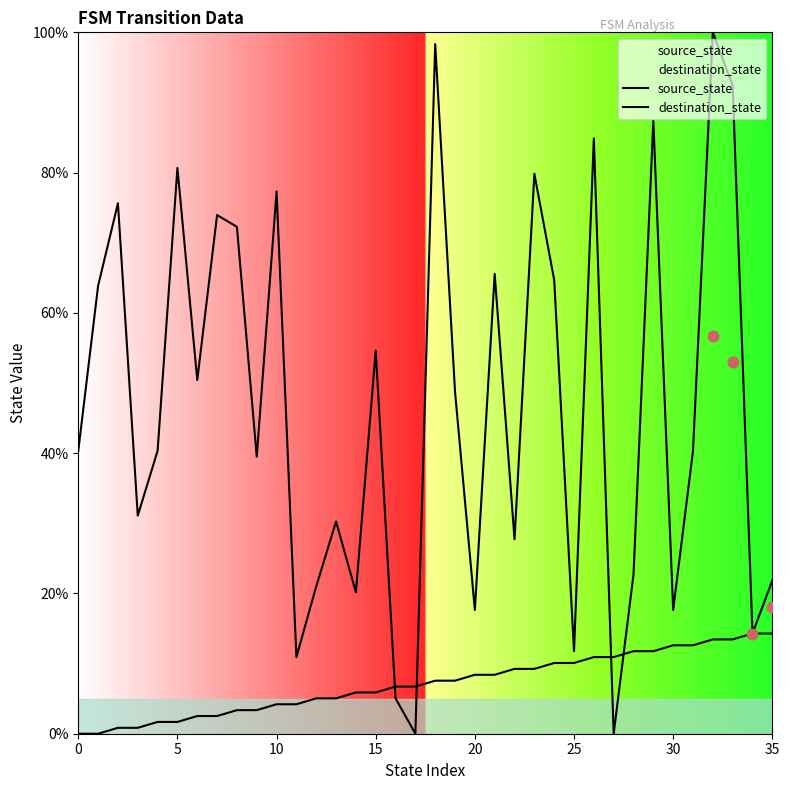

Which series has the largest total across all categories?

destination_state